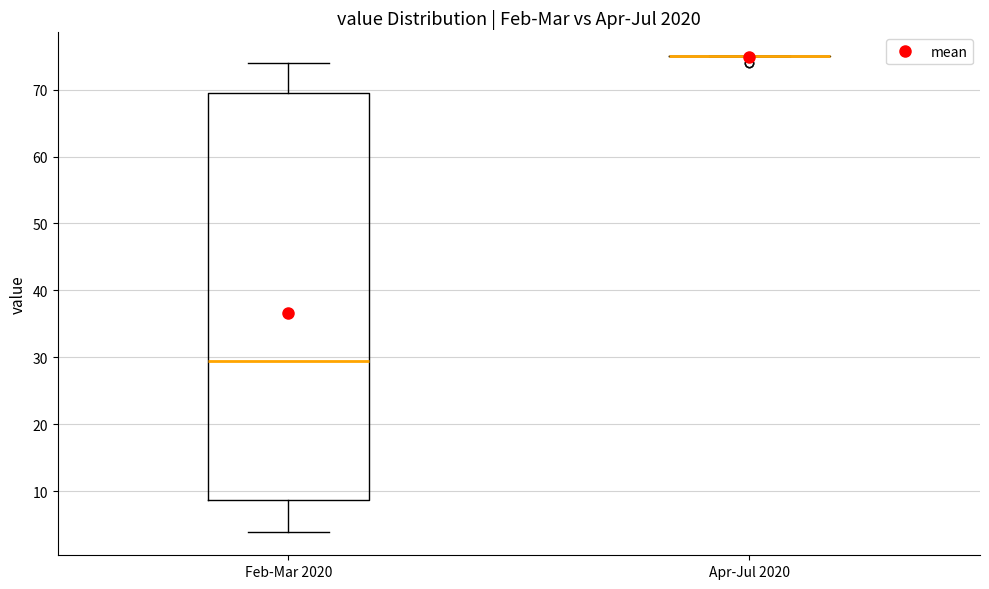

Which box is the tallest, from its lower edge to its upper edge?

Feb-Mar 2020